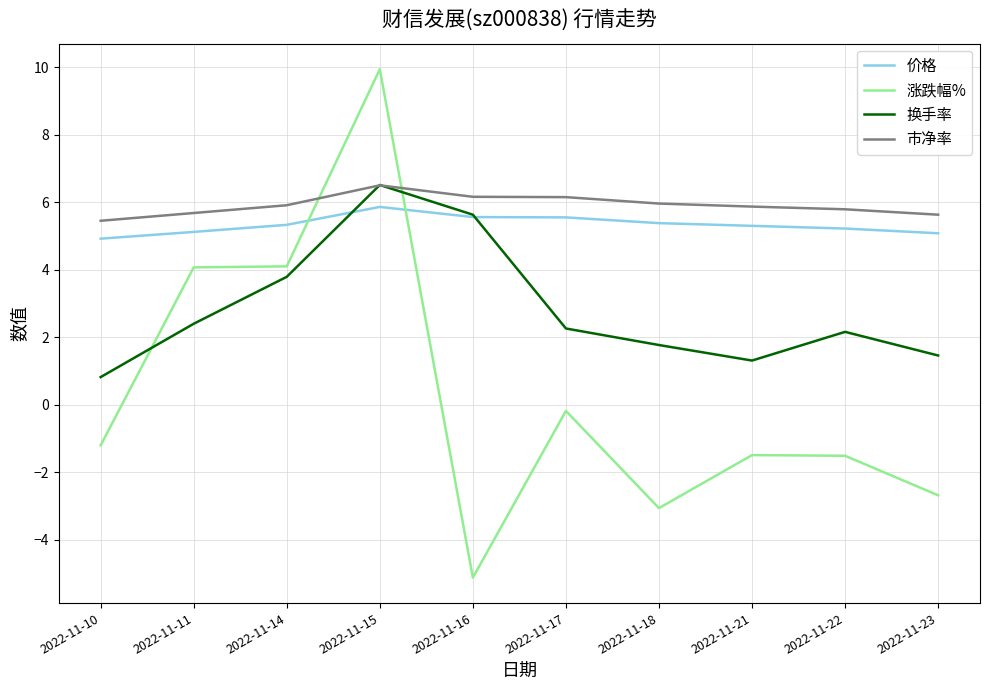

In 涨跌幅%, how many points are higher than both neighbors (excluding endpoints)?

3